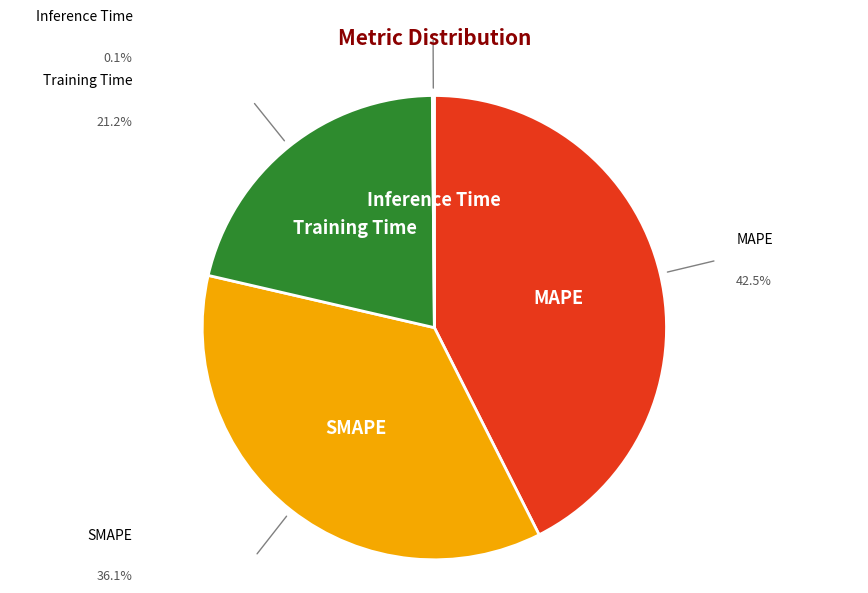

Does any single category account for the majority?

No